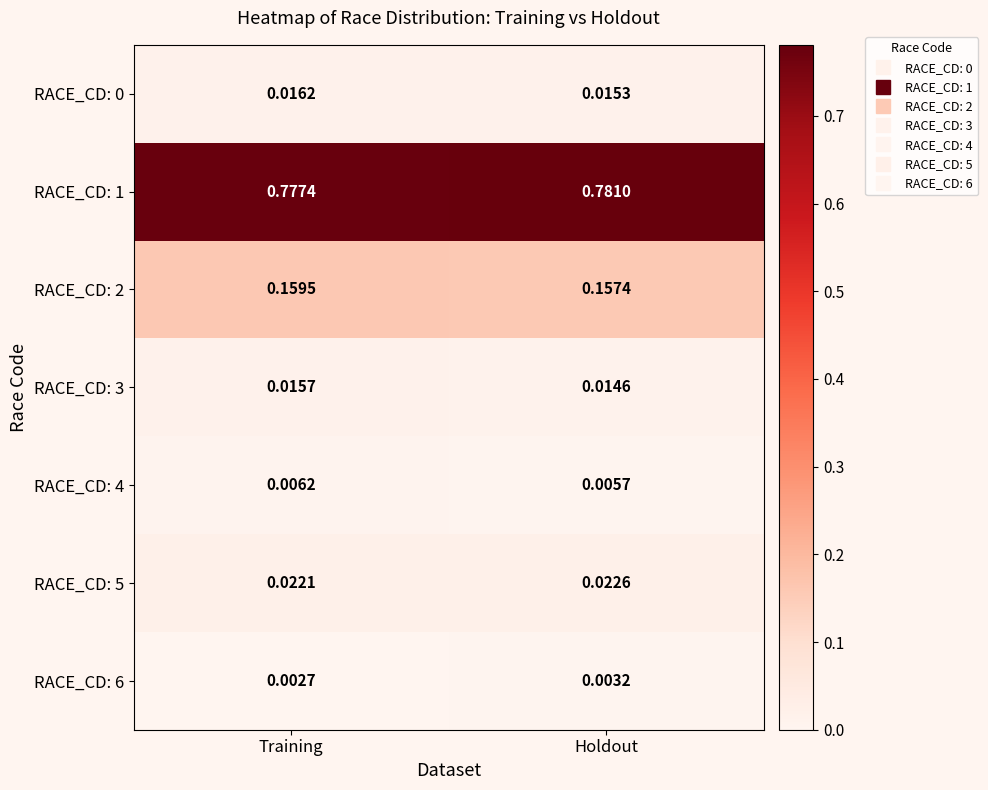

Rank the categories by RACE_CD: 4 value from highest to lowest.

Training, Holdout